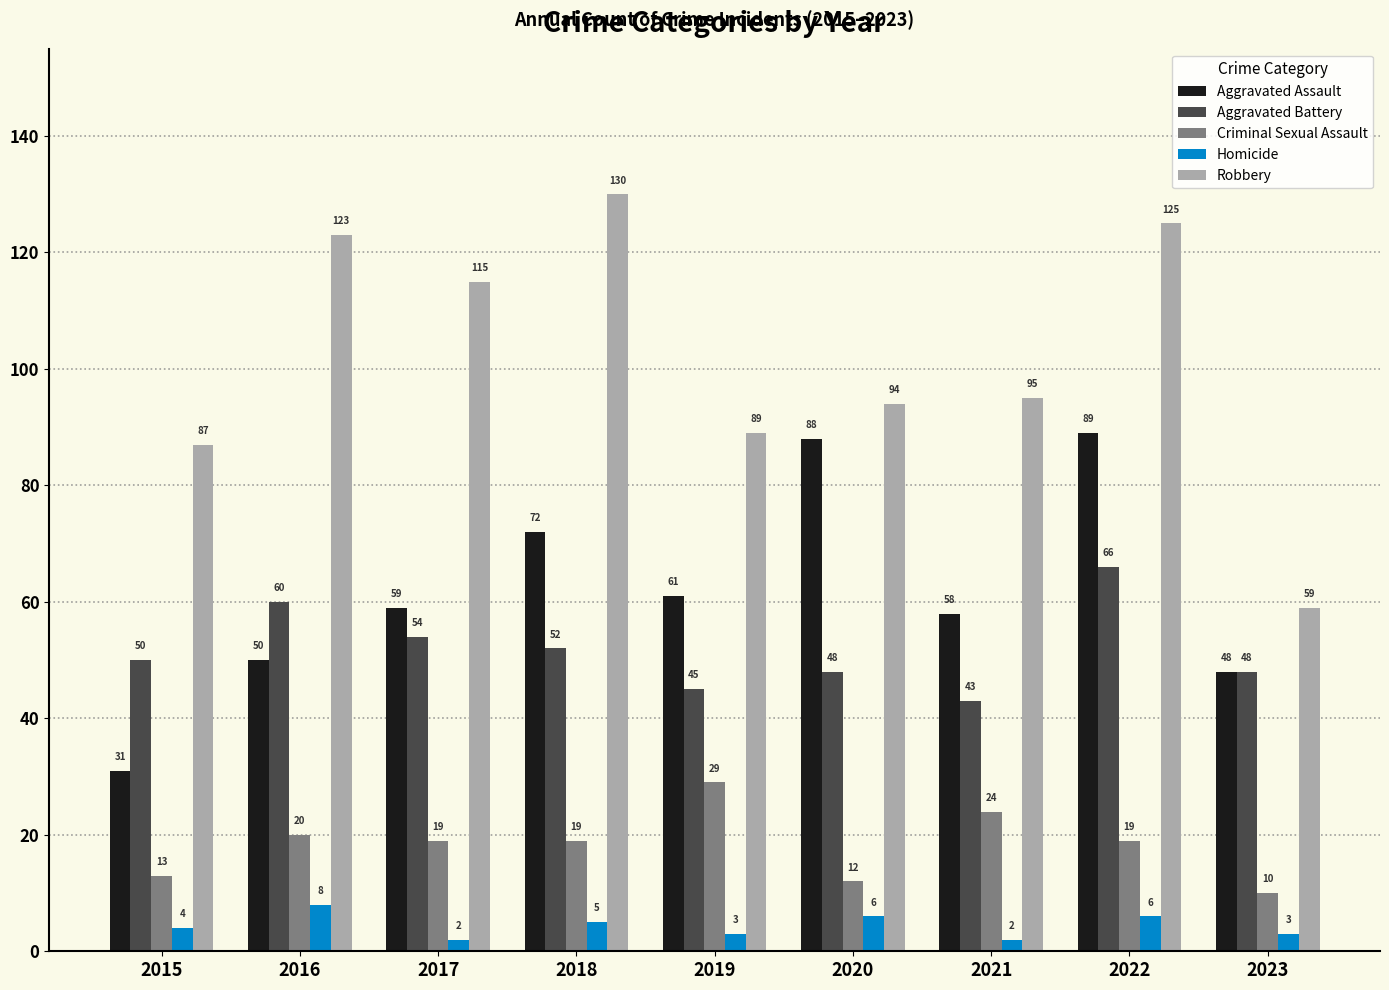

True or false: Aggravated Assault has a value of 87 at 2017.

False